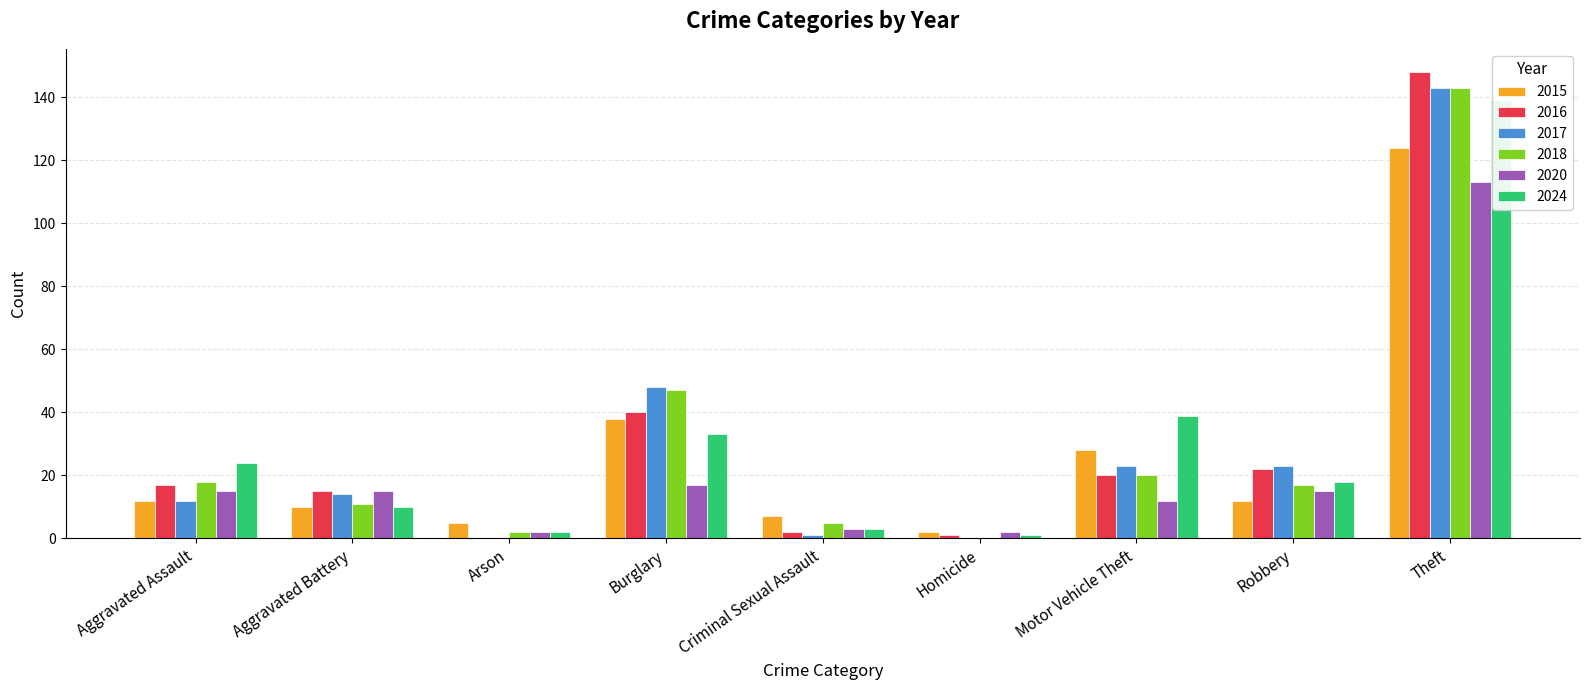

Is it true that 2015 equals 12 at Robbery?

True